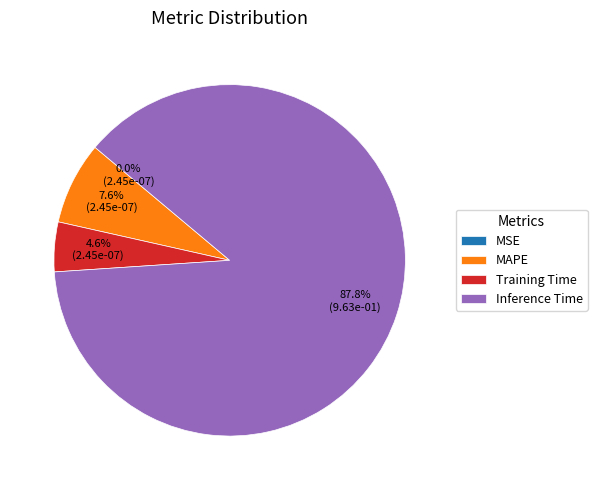

Which category has the biggest portion of the pie?

Inference Time